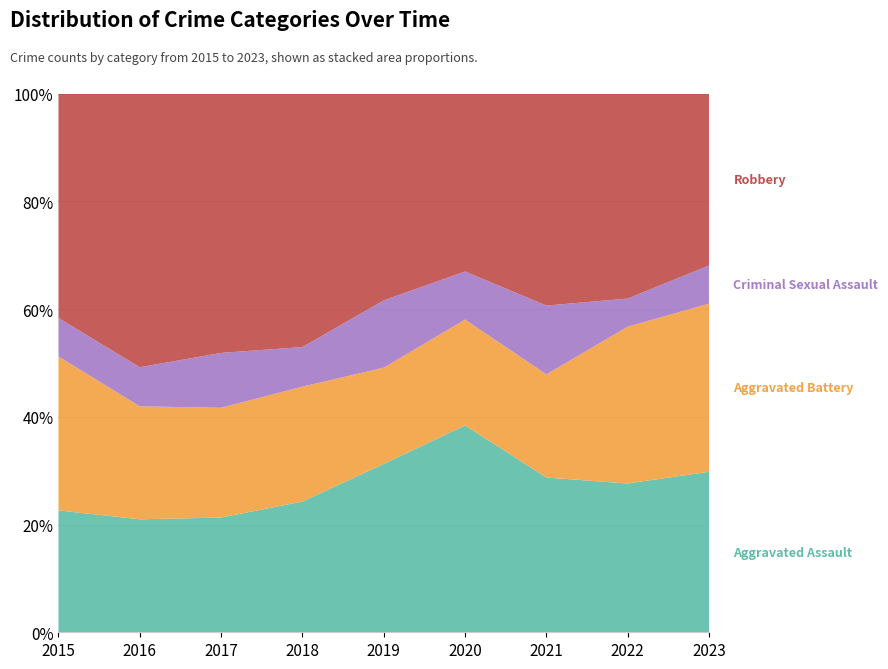

Reading left to right, list all the values displayed in this chart.

Aggravated Assault: 19	26	23	33	35	43	27	37	42
Aggravated Battery: 24	26	22	29	20	22	18	39	44
Criminal Sexual Assault: 6	9	11	10	14	10	12	7	10
Robbery: 35	63	52	64	43	37	37	51	45